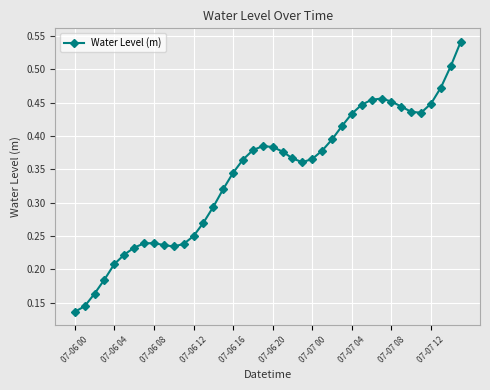

What is the sum of all values?

13.6